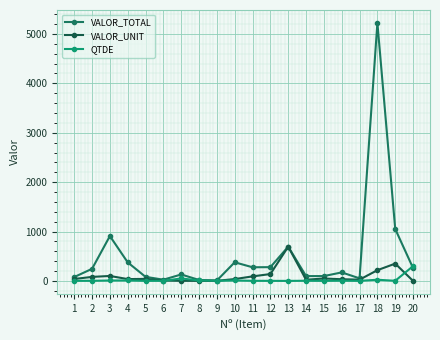

True or false: VALOR_TOTAL and VALOR_UNIT cross at least once.

False